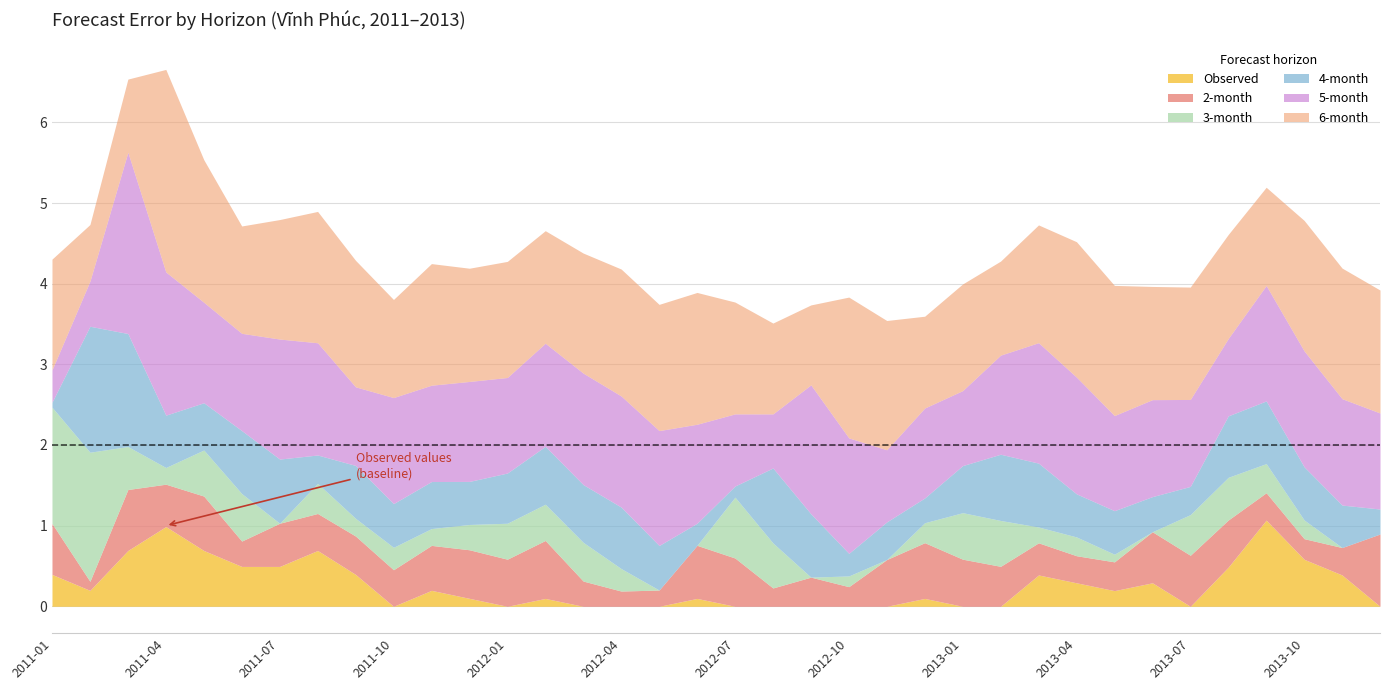

Reading right to left, extract all data points from this chart.

Observed: 0.0	0.4	0.6	1.1	0.5	0.0	0.3	0.2	0.3	0.4	0.0	0.0	0.1	0.0	0.0	0.0	0.0	0.0	0.1	0.0	0.0	0.0	0.1	0.0	0.1	0.2	0.0	0.4	0.7	0.5	0.5	0.7	1.0	0.7	0.2	0.4
2-month: 0.9	0.3	0.3	0.3	0.6	0.6	0.6	0.4	0.3	0.4	0.5	0.6	0.7	0.6	0.2	0.4	0.2	0.6	0.7	0.2	0.2	0.3	0.7	0.6	0.6	0.6	0.5	0.5	0.5	0.5	0.3	0.7	0.5	0.8	0.1	0.6
3-month: 0.0	0.0	0.2	0.4	0.5	0.5	0.0	0.1	0.2	0.2	0.6	0.6	0.2	0.0	0.1	0.0	0.6	0.8	0.0	0.0	0.3	0.5	0.4	0.4	0.3	0.2	0.3	0.2	0.4	0.0	0.6	0.6	0.2	0.5	1.6	1.4
4-month: 0.3	0.5	0.7	0.8	0.8	0.3	0.4	0.5	0.5	0.8	0.8	0.6	0.3	0.5	0.3	0.8	0.9	0.1	0.3	0.6	0.8	0.7	0.7	0.6	0.5	0.6	0.5	0.7	0.4	0.8	0.8	0.6	0.6	1.4	1.6	0.1
5-month: 1.2	1.3	1.4	1.4	1.0	1.1	1.2	1.2	1.4	1.5	1.2	0.9	1.1	0.9	1.4	1.6	0.7	0.9	1.2	1.4	1.4	1.4	1.3	1.2	1.2	1.2	1.3	1.0	1.4	1.5	1.2	1.2	1.8	2.2	0.6	0.4
6-month: 1.5	1.6	1.6	1.2	1.3	1.4	1.4	1.6	1.7	1.5	1.2	1.3	1.1	1.6	1.7	1.0	1.1	1.4	1.6	1.6	1.6	1.5	1.4	1.4	1.4	1.5	1.2	1.6	1.6	1.5	1.3	1.8	2.5	0.9	0.7	1.4